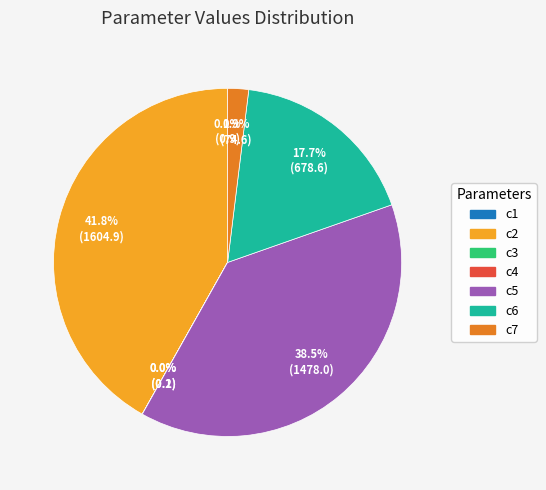

Is c2 the majority of the pie?

No